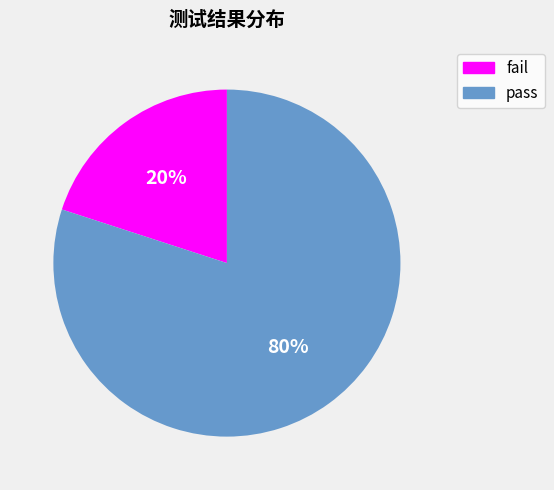

Combined, do pass and fail account for over 50%?

Yes